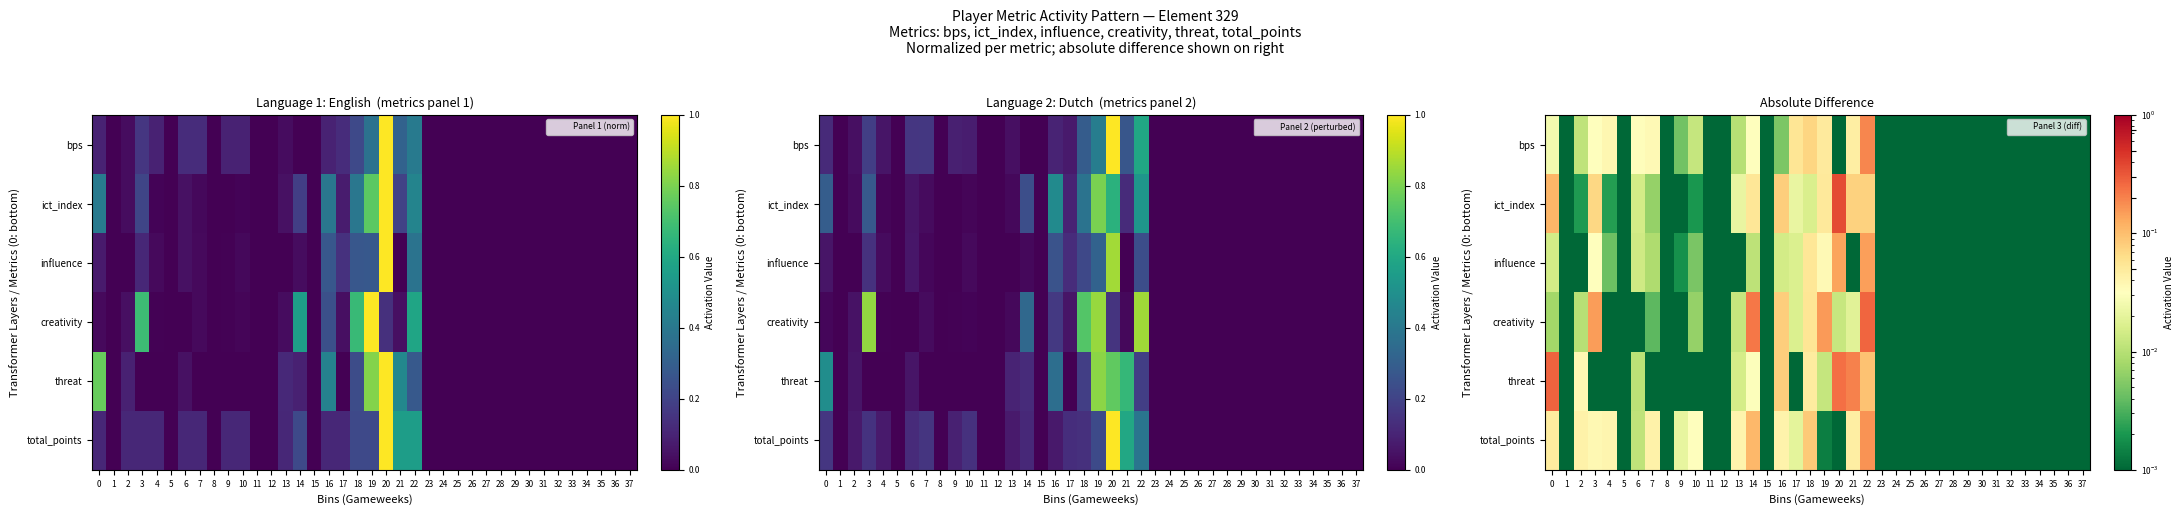

At 29, list the series in order from smallest to largest.

bps, ict_index, influence, creativity, threat, total_points